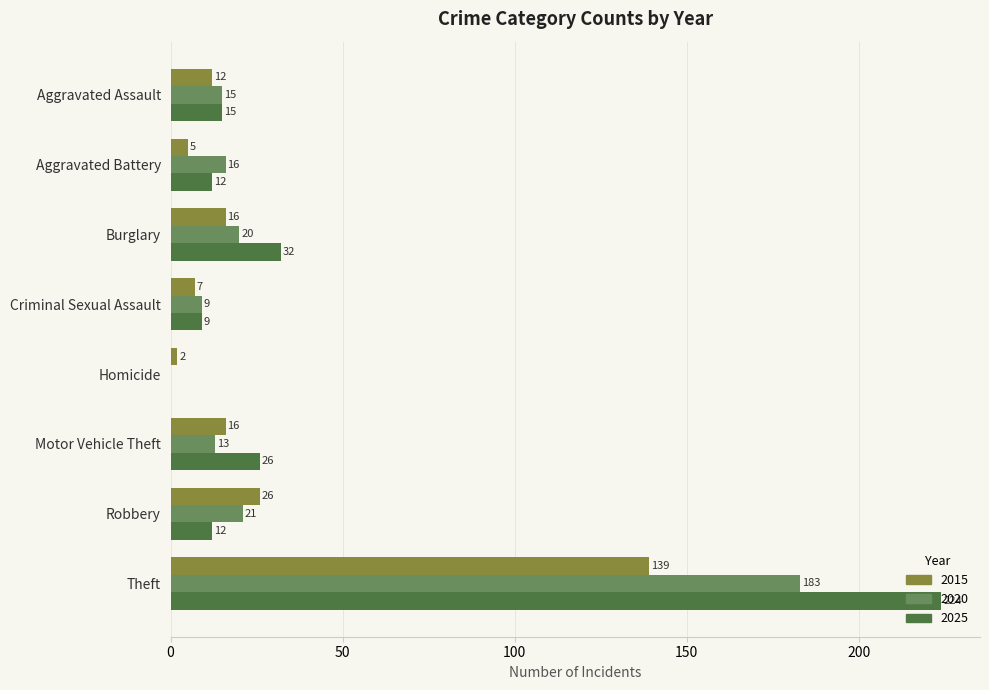

At which category is the sum across all series the highest?

Theft